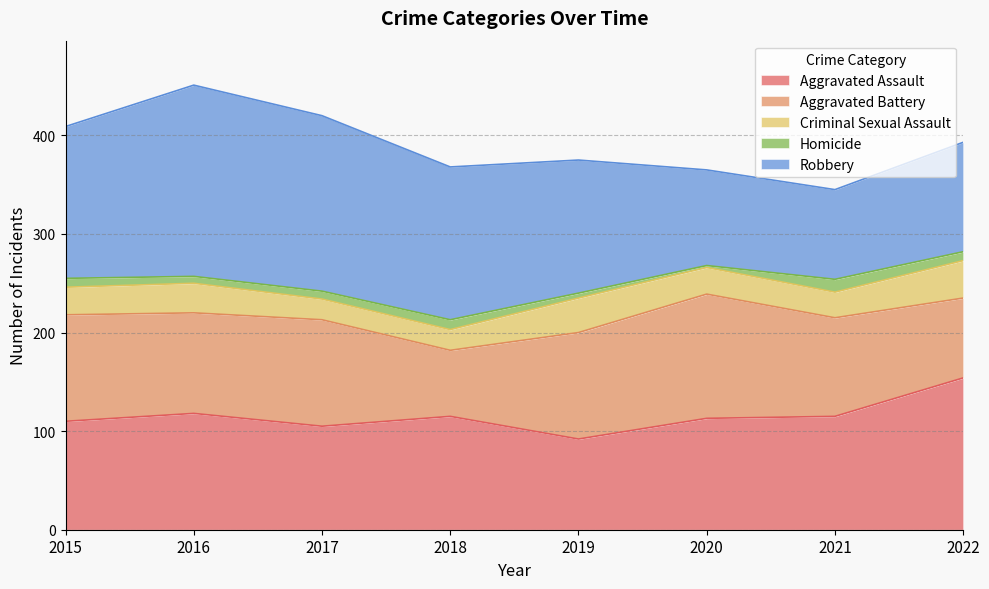

How many lines are shown in the chart?

5